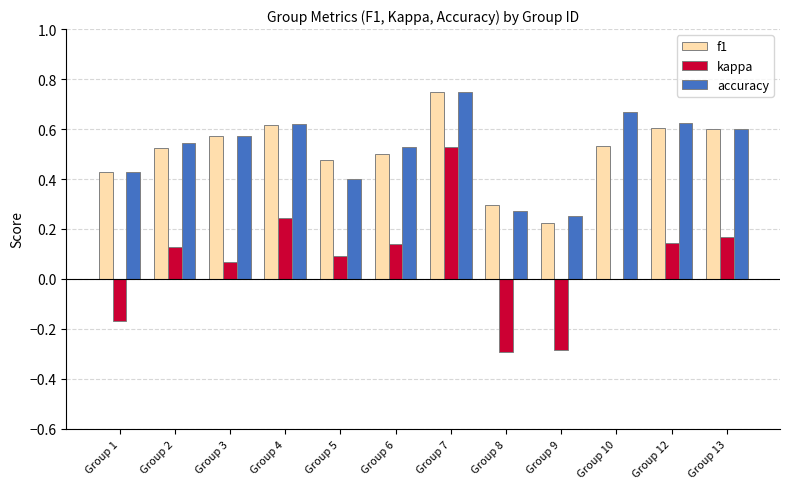

At which label does accuracy reach its peak?

Group 7